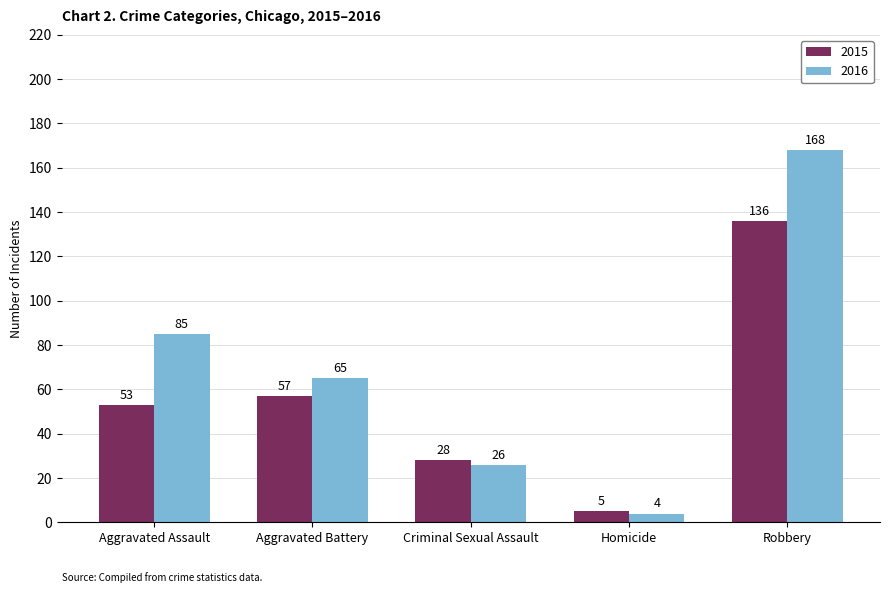

At Homicide, list the series in order from largest to smallest.

2015, 2016